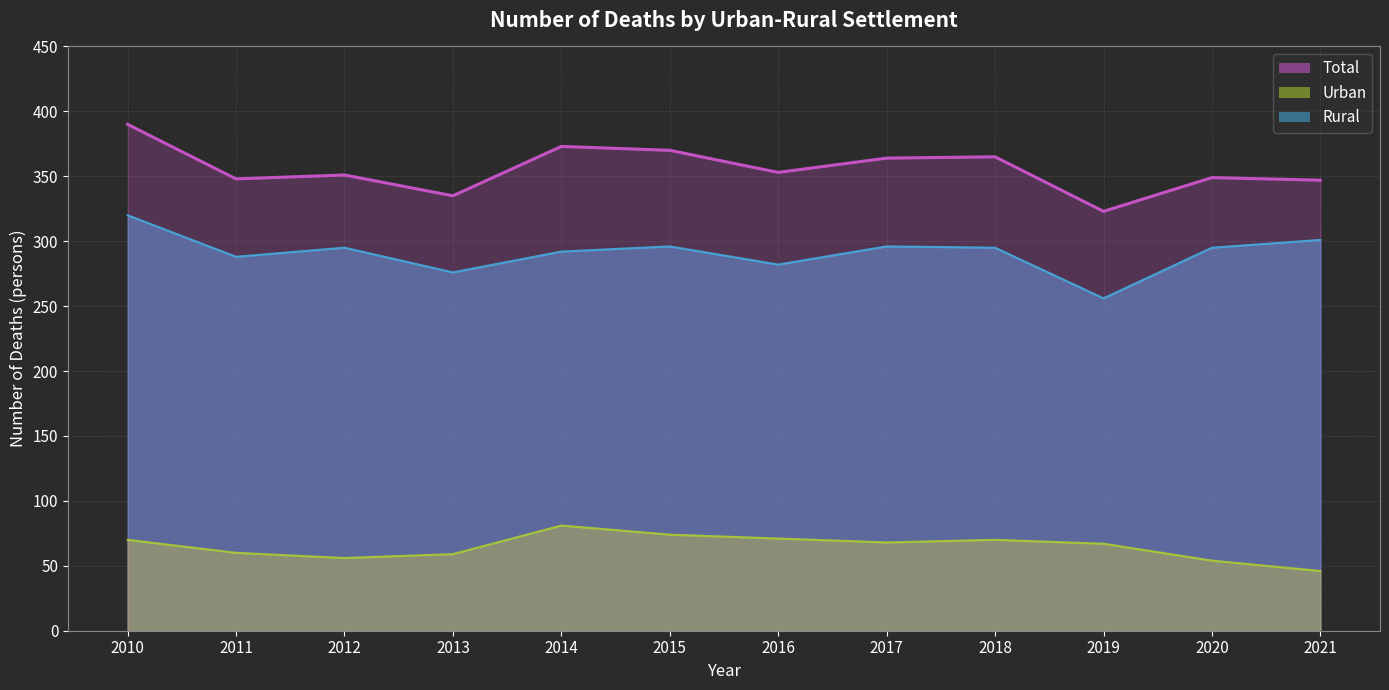

The Total series shows 612 at 2011. True or false?

False